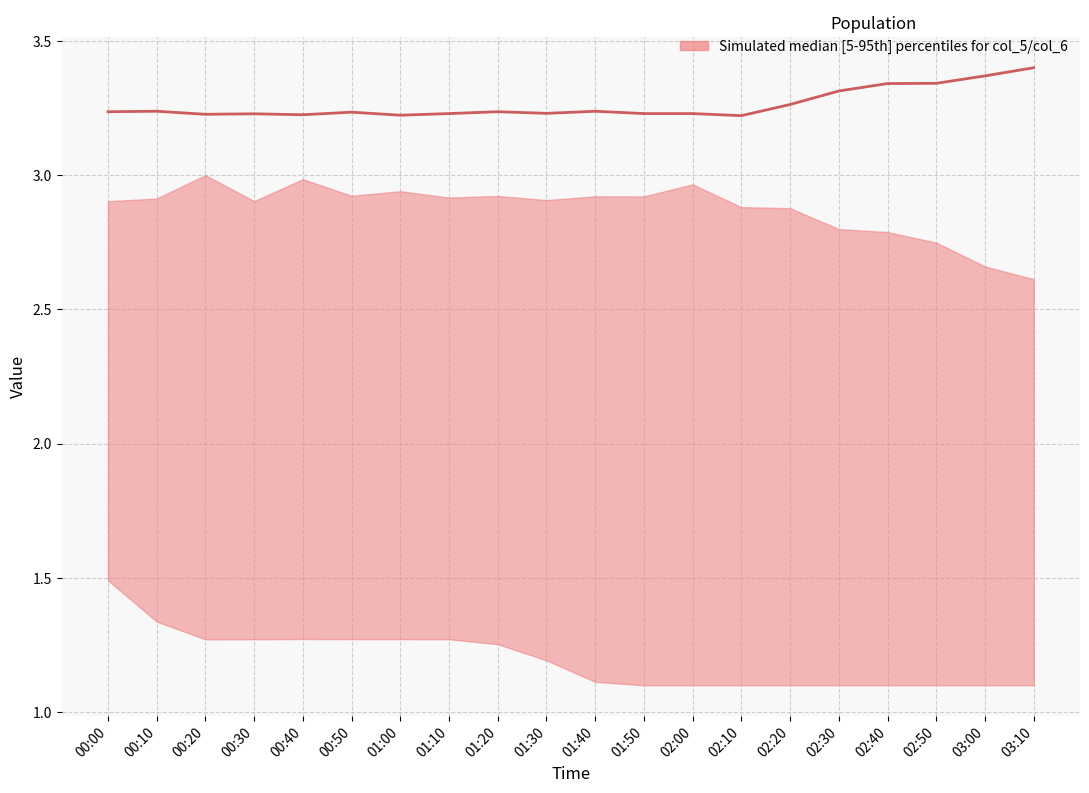

What position from the right is 00:40?

16